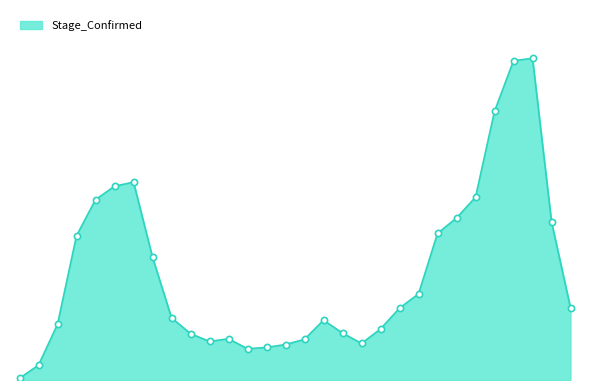

Does the chart have visible grid lines?

No